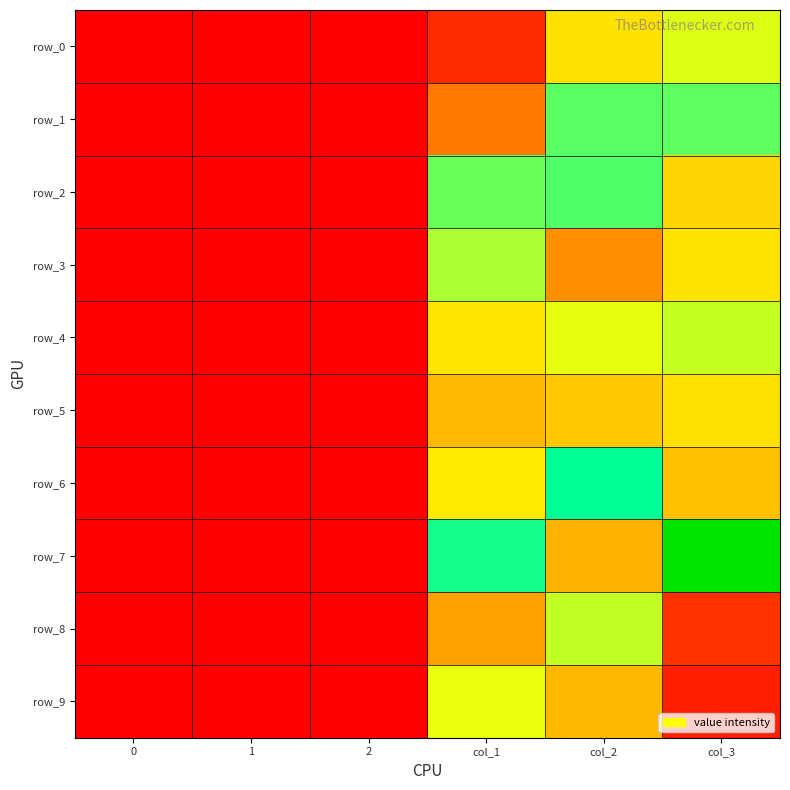

Reading left to right, list all the values displayed in this chart.

row_0: 0.0	0.0	0.0	0.1	0.4	0.5
row_1: 0.0	0.0	0.0	0.2	0.7	0.7
row_2: 0.0	0.0	0.0	0.6	0.7	0.4
row_3: 0.0	0.0	0.0	0.6	0.3	0.4
row_4: 0.0	0.0	0.0	0.4	0.5	0.6
row_5: 0.0	0.0	0.0	0.4	0.4	0.4
row_6: 0.0	0.0	0.0	0.5	0.8	0.4
row_7: 0.0	0.0	0.0	0.7	0.3	1.0
row_8: 0.0	0.0	0.0	0.3	0.6	0.1
row_9: 0.0	0.0	0.0	0.5	0.4	0.1